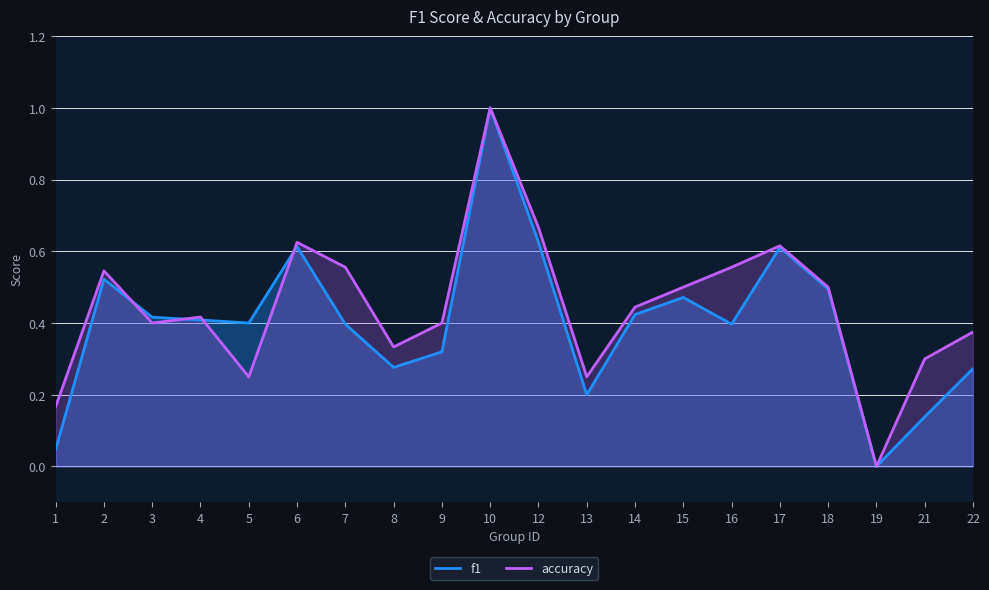

Reading left to right, what are all the values shown in this chart?

f1: 1=0.0	2=0.5	3=0.4	4=0.4	5=0.4	6=0.6	7=0.4	8=0.3	9=0.3	10=1.0	12=0.6	13=0.2	14=0.4	15=0.5	16=0.4	17=0.6	18=0.5	19=0.0	21=0.1	22=0.3
accuracy: 1=0.2	2=0.5	3=0.4	4=0.4	5=0.2	6=0.6	7=0.6	8=0.3	9=0.4	10=1.0	12=0.7	13=0.2	14=0.4	15=0.5	16=0.6	17=0.6	18=0.5	19=0.0	21=0.3	22=0.4